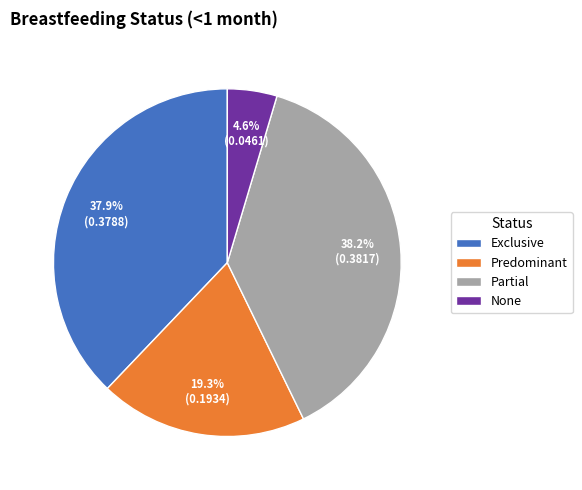

Which has a higher value, Partial or Predominant?

Partial